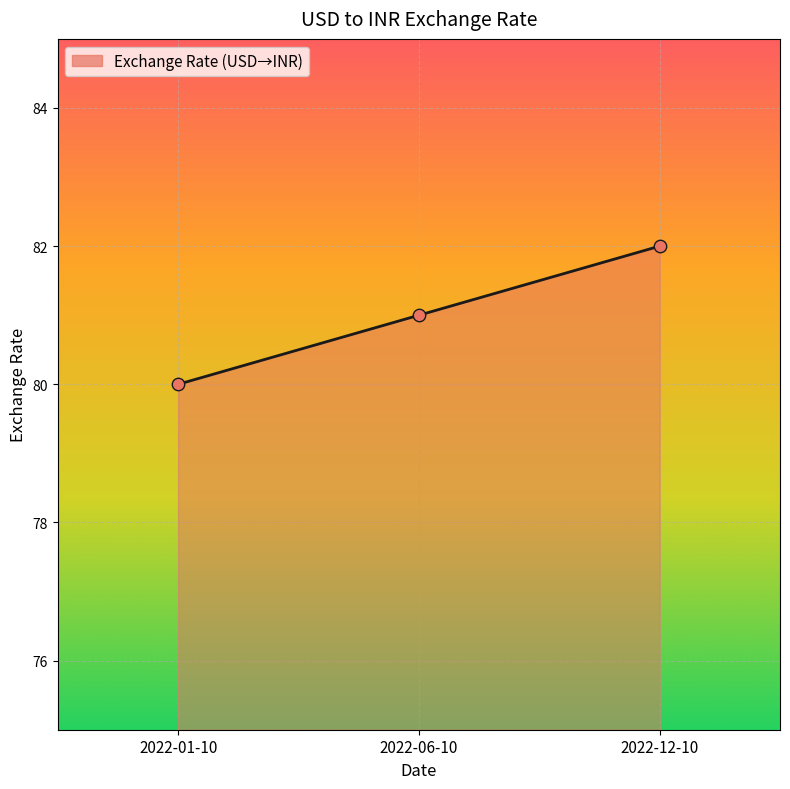

Which has a higher value, 2022-12-10 or 2022-06-10?

2022-12-10